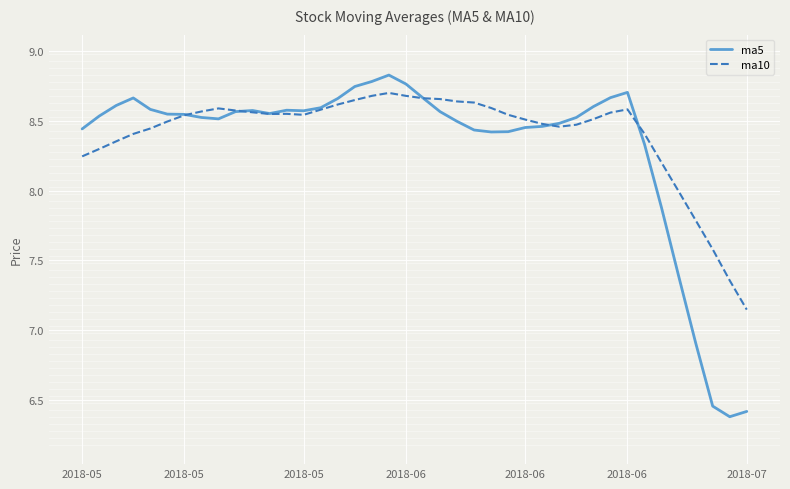

Which series has the widest spread of values?

ma5